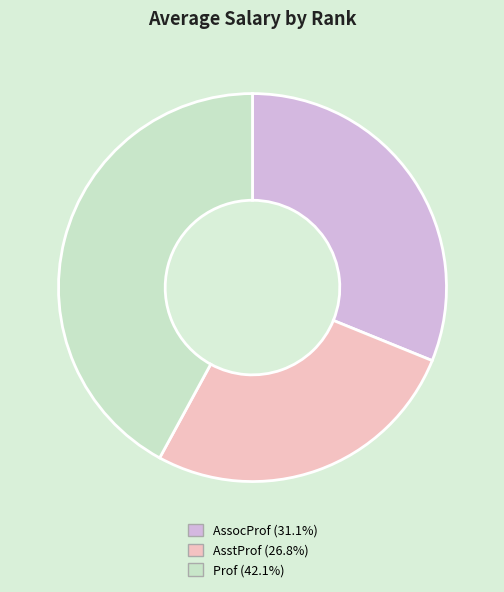

Does any single category account for the majority?

No